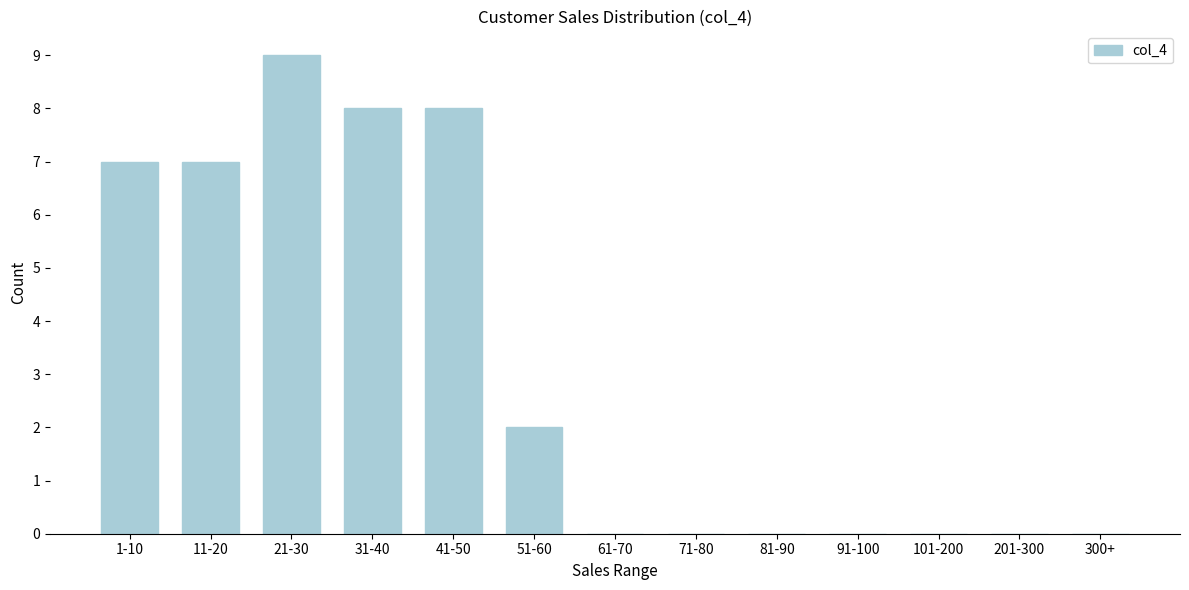

Reading left to right, what are all the values shown in this chart?

1-10=7	11-20=7	21-30=9	31-40=8	41-50=8	51-60=2	61-70=0	71-80=0	81-90=0	91-100=0	101-200=0	201-300=0	300+=0